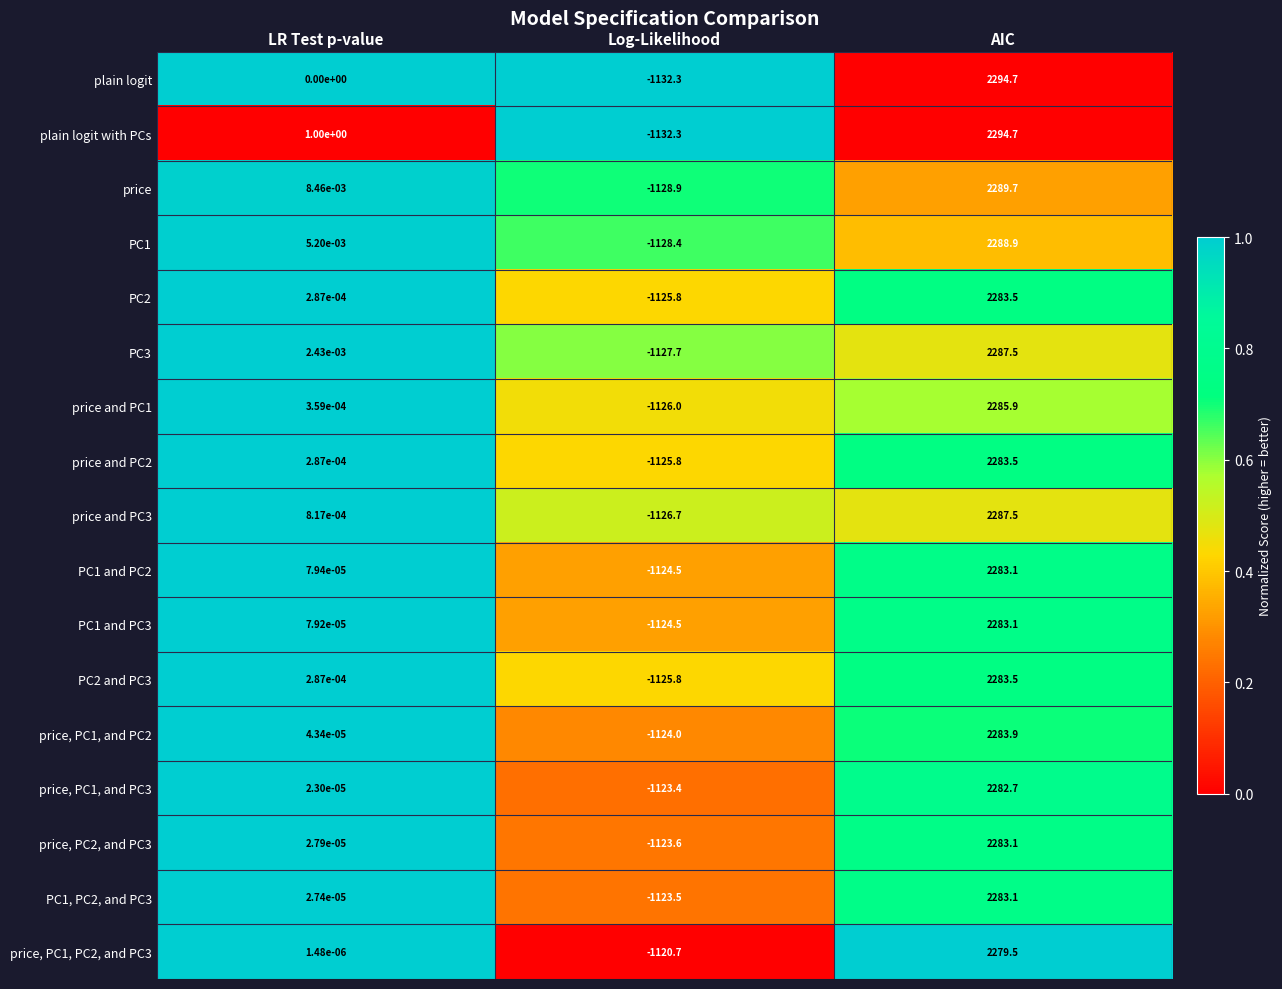

Which series has the largest total across all categories?

plain logit with PCs